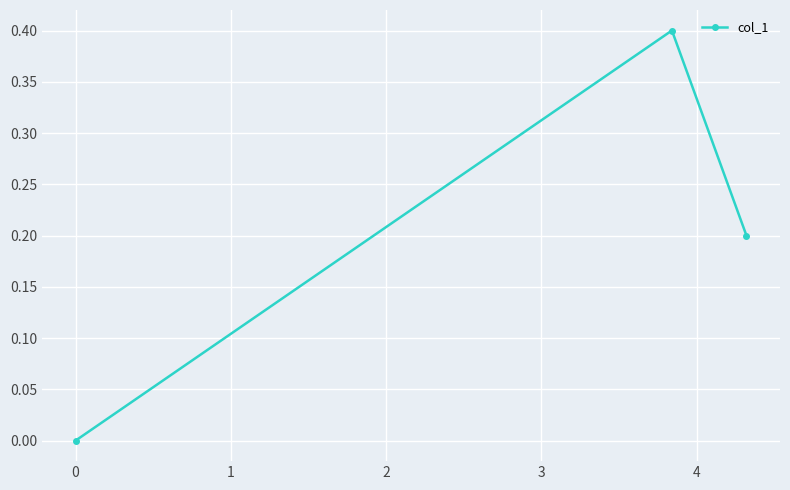

What is the difference between the maximum and minimum values?

0.4